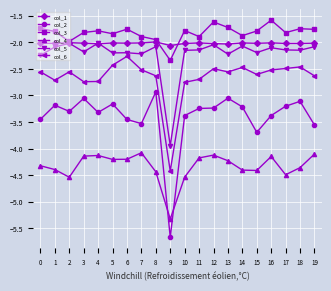

True or false: col_4 has a value of -6.3 at 3.

False